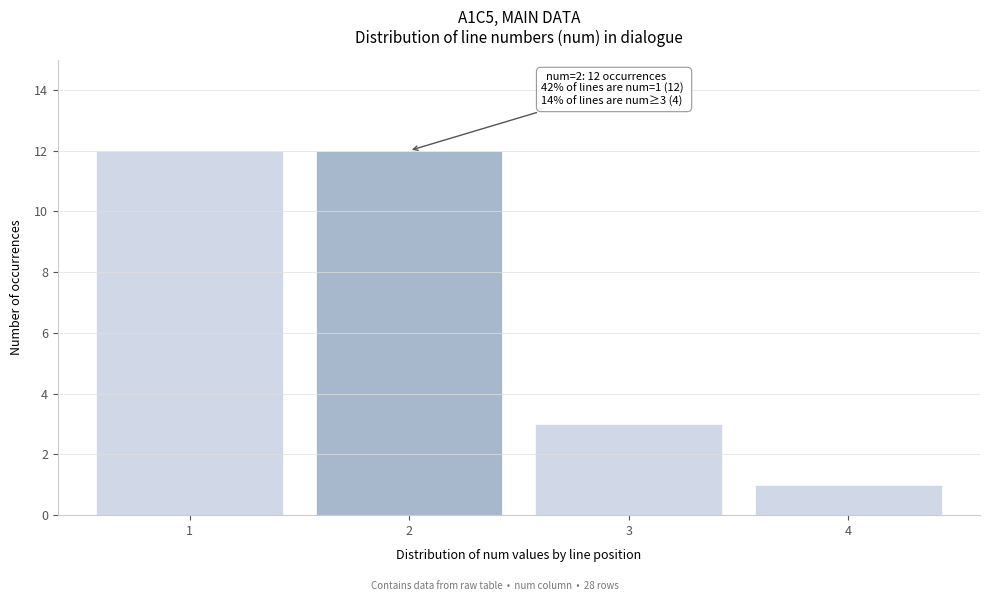

Reading left to right, what are all the values shown in this chart?

12	12	3	1